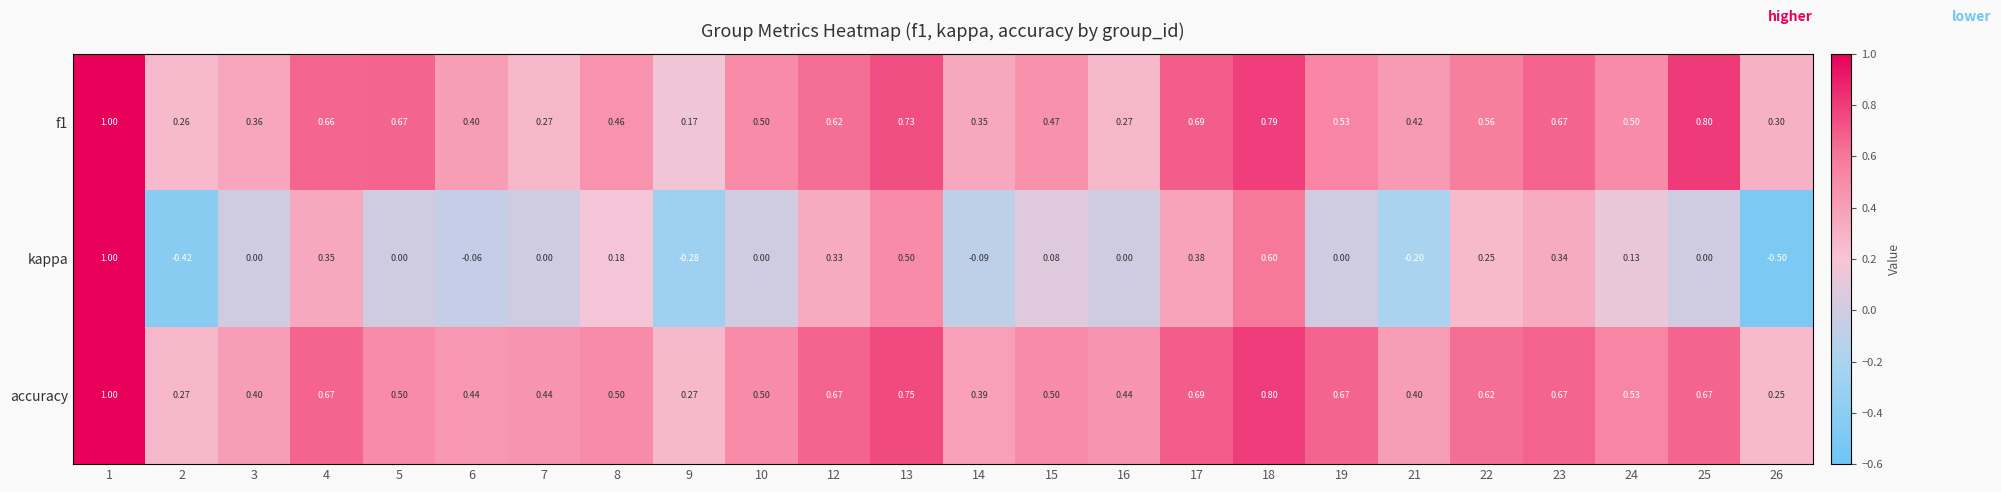

At how many categories does at least one series exceed 0?

24